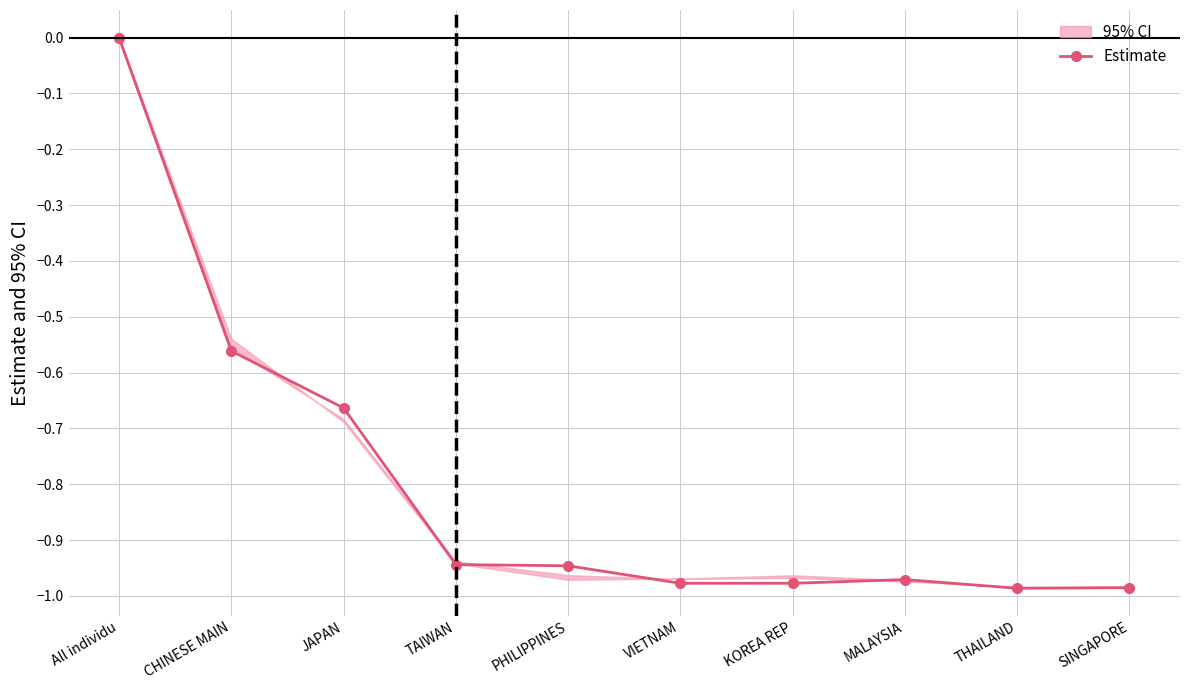

At which category does the chart reach its peak across all series?

All individu